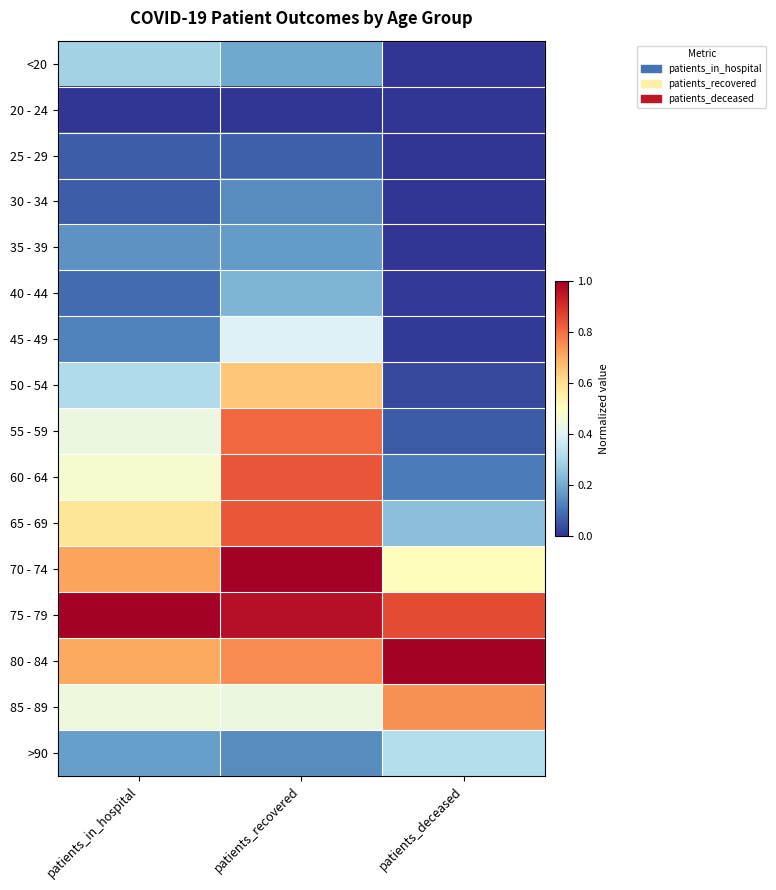

Reading right to left, transcribe all the data shown in this chart.

<20: patients_deceased=0.0	patients_recovered=0.2	patients_in_hospital=0.3
20 - 24: patients_deceased=0.0	patients_recovered=0.0	patients_in_hospital=0.0
25 - 29: patients_deceased=0.0	patients_recovered=0.1	patients_in_hospital=0.1
30 - 34: patients_deceased=0.0	patients_recovered=0.1	patients_in_hospital=0.1
35 - 39: patients_deceased=0.0	patients_recovered=0.2	patients_in_hospital=0.2
40 - 44: patients_deceased=0.0	patients_recovered=0.2	patients_in_hospital=0.1
45 - 49: patients_deceased=0.0	patients_recovered=0.4	patients_in_hospital=0.1
50 - 54: patients_deceased=0.0	patients_recovered=0.7	patients_in_hospital=0.3
55 - 59: patients_deceased=0.1	patients_recovered=0.8	patients_in_hospital=0.4
60 - 64: patients_deceased=0.1	patients_recovered=0.8	patients_in_hospital=0.5
65 - 69: patients_deceased=0.2	patients_recovered=0.8	patients_in_hospital=0.6
70 - 74: patients_deceased=0.5	patients_recovered=1.0	patients_in_hospital=0.7
75 - 79: patients_deceased=0.9	patients_recovered=1.0	patients_in_hospital=1.0
80 - 84: patients_deceased=1.0	patients_recovered=0.8	patients_in_hospital=0.7
85 - 89: patients_deceased=0.7	patients_recovered=0.4	patients_in_hospital=0.4
>90: patients_deceased=0.3	patients_recovered=0.1	patients_in_hospital=0.2